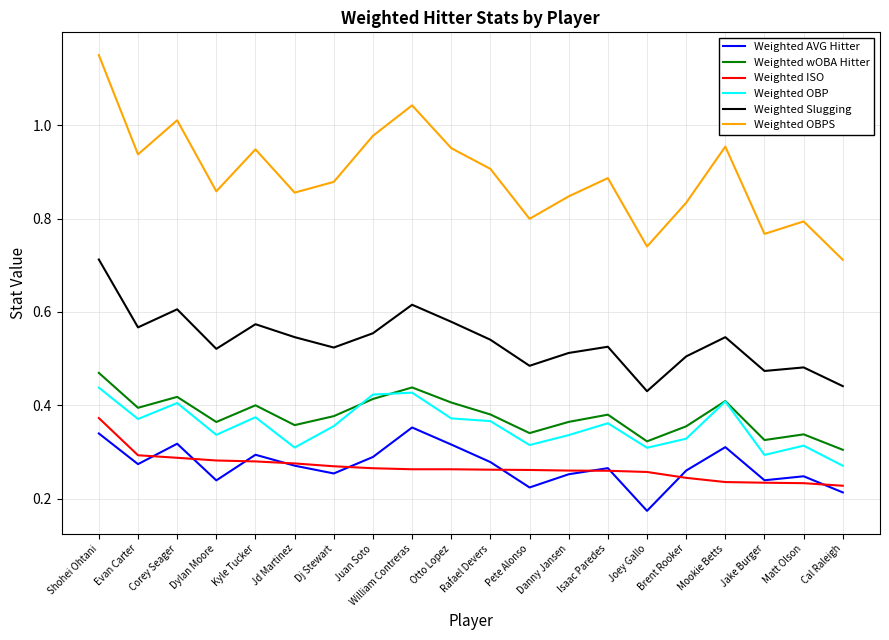

What is the sum of all Weighted AVG Hitter values?

5.4